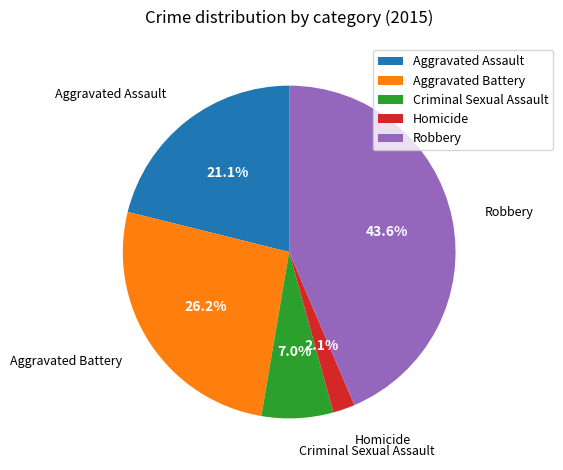

Which slice is the smallest?

Homicide